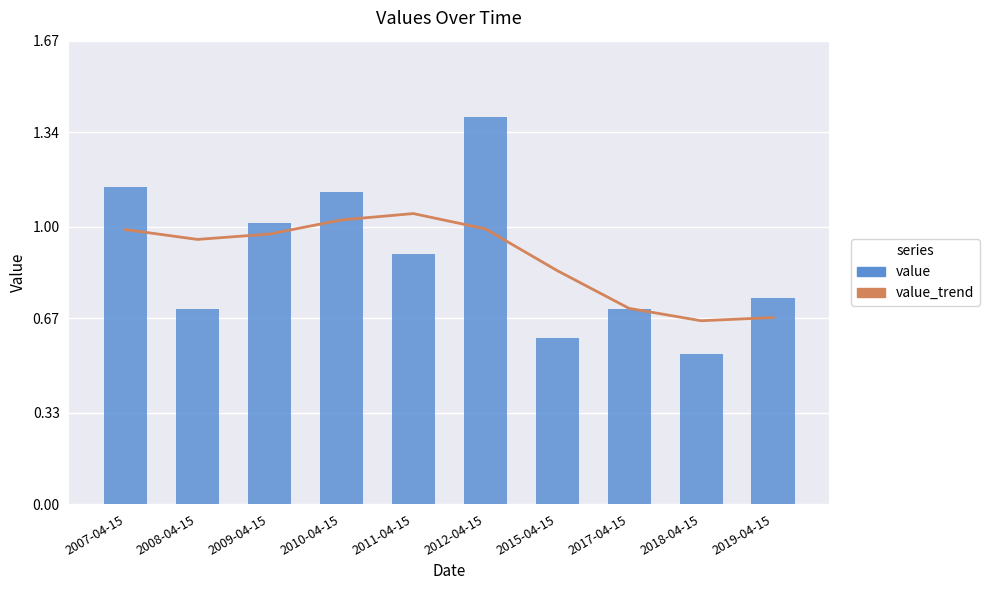

List the series in order of their overall mean, highest first.

value_trend, value